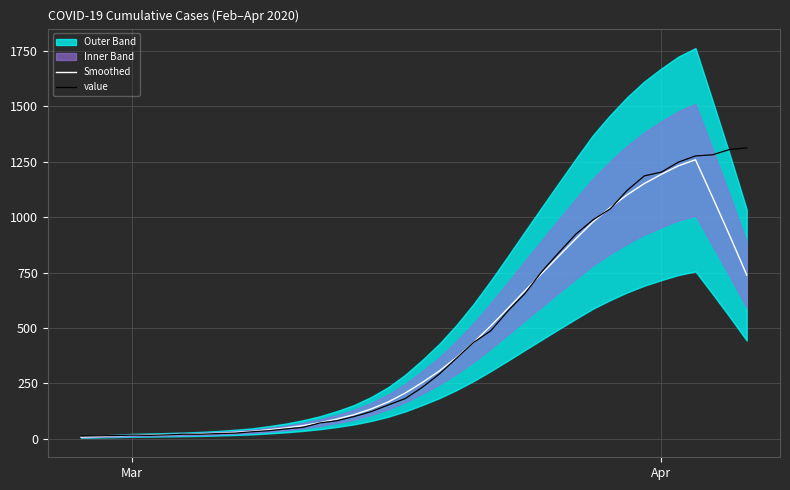

What is the value of the Smoothed point at the 16th from the left?

89.7